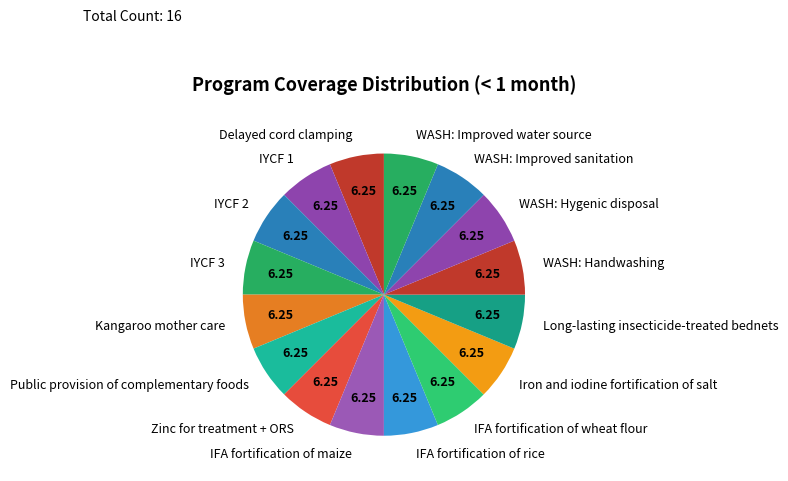

Do IFA fortification of rice and Iron and iodine fortification of salt together represent more than half of the pie?

No